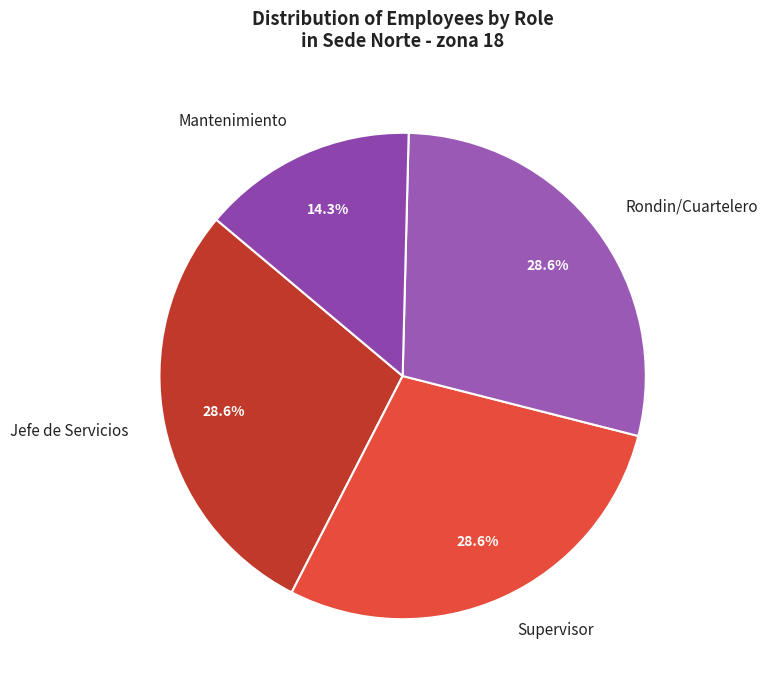

Which has a higher value, Mantenimiento or Supervisor?

Supervisor